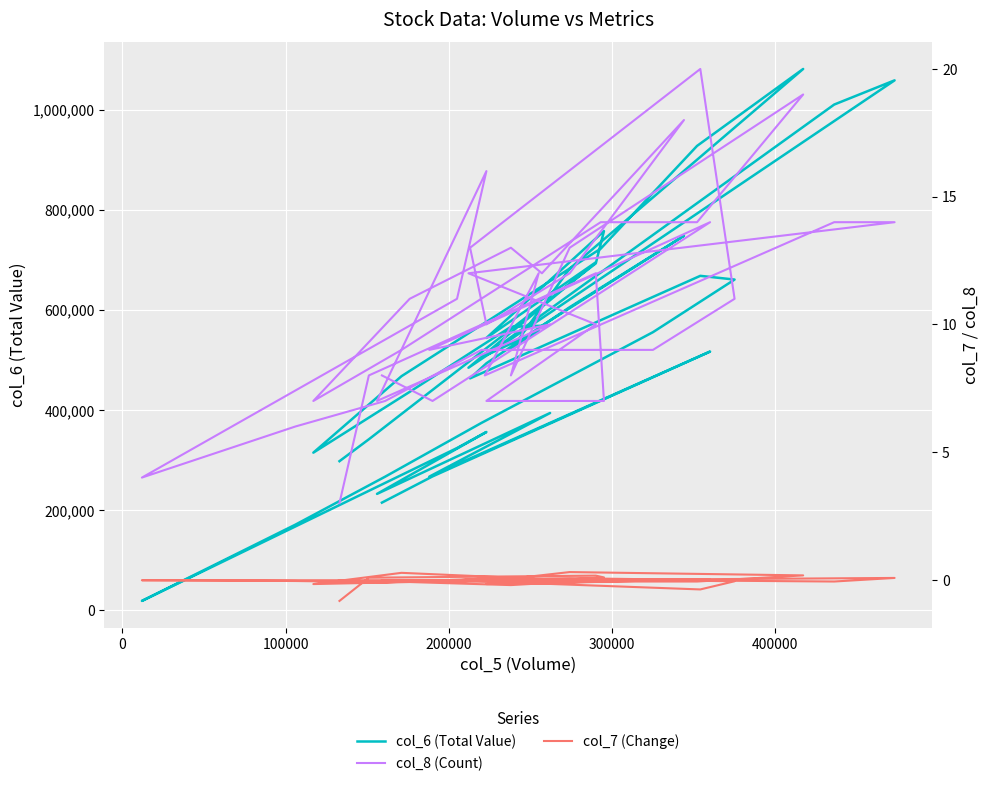

How many values in the col_6 (Total Value) series are below 516900?

20